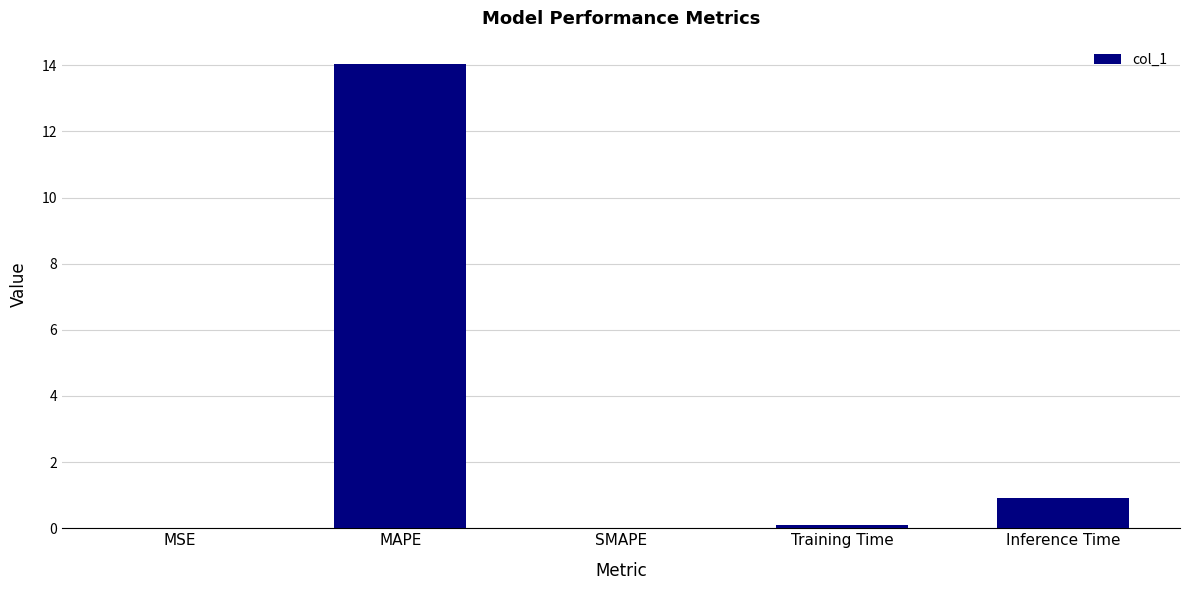

The value at SMAPE is -4.6. True or false?

False